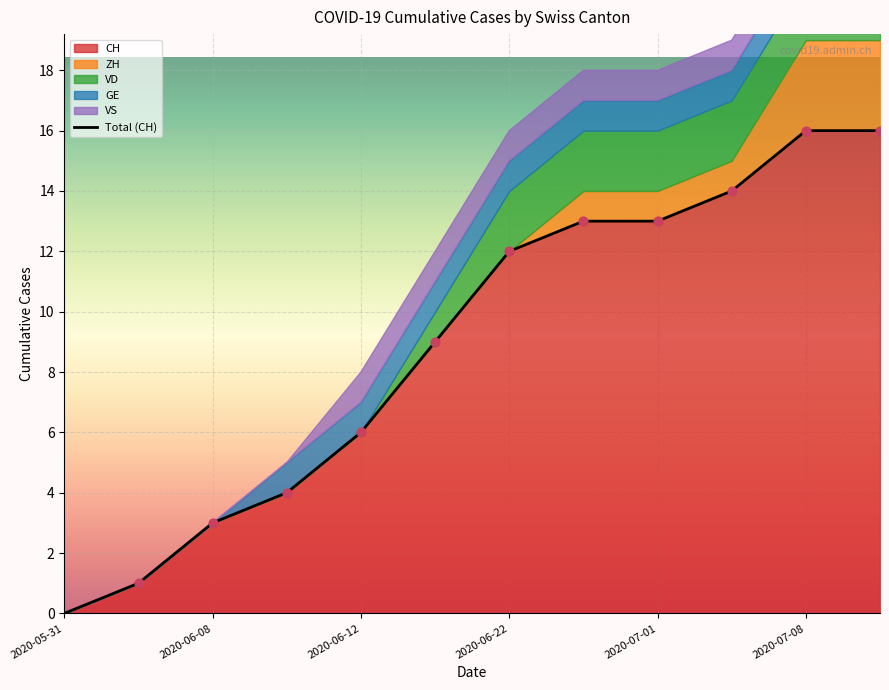

Is it true that CH equals 3 at 2020-06-08?

True